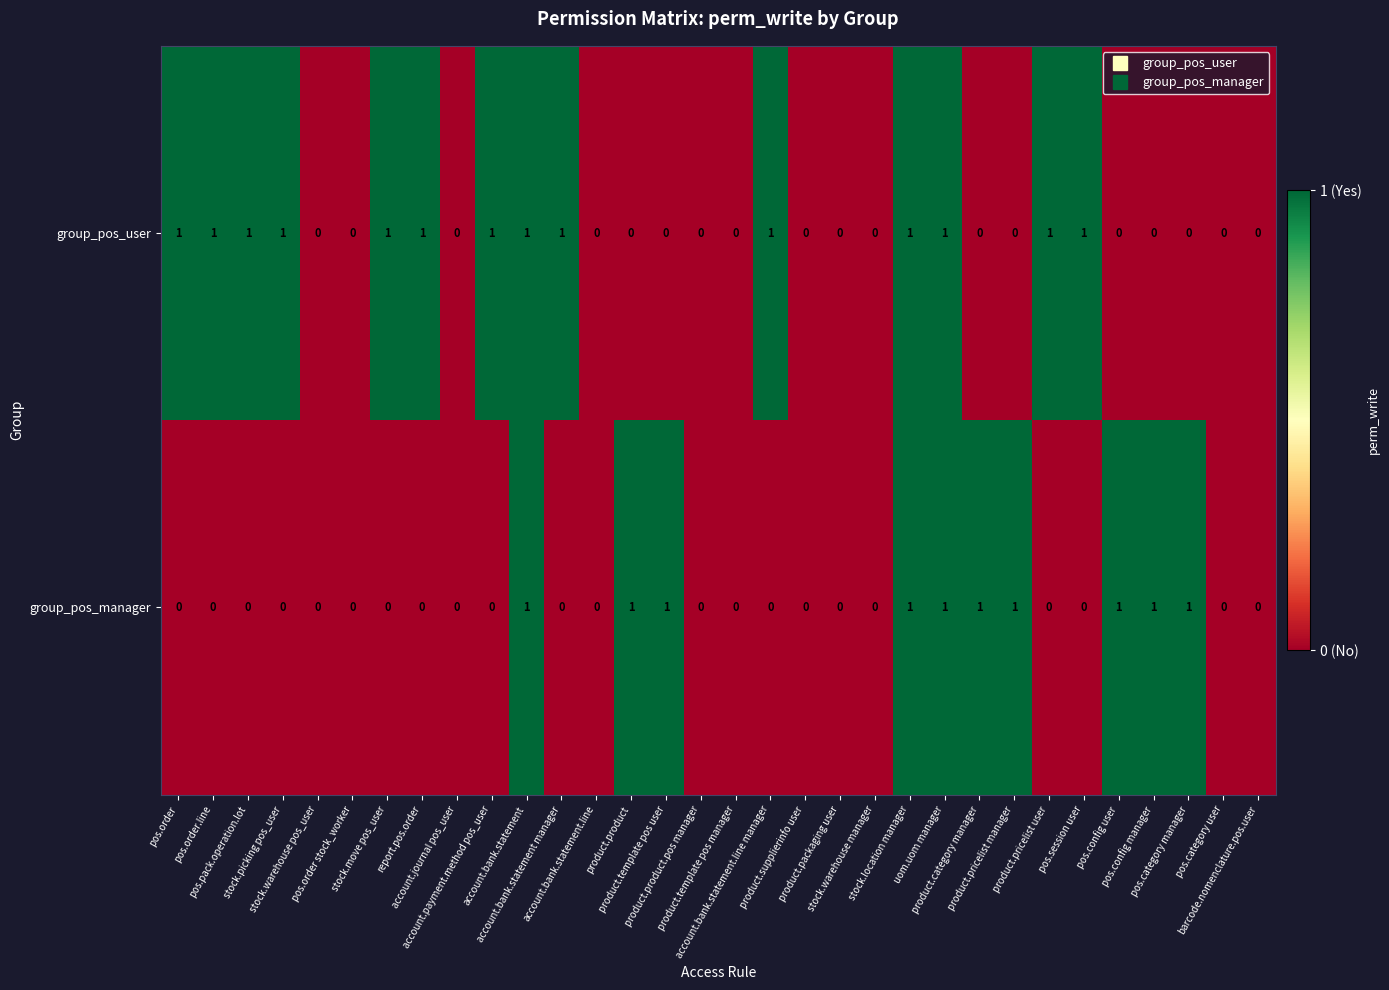

What is the total value across all series at report.pos.order?

1